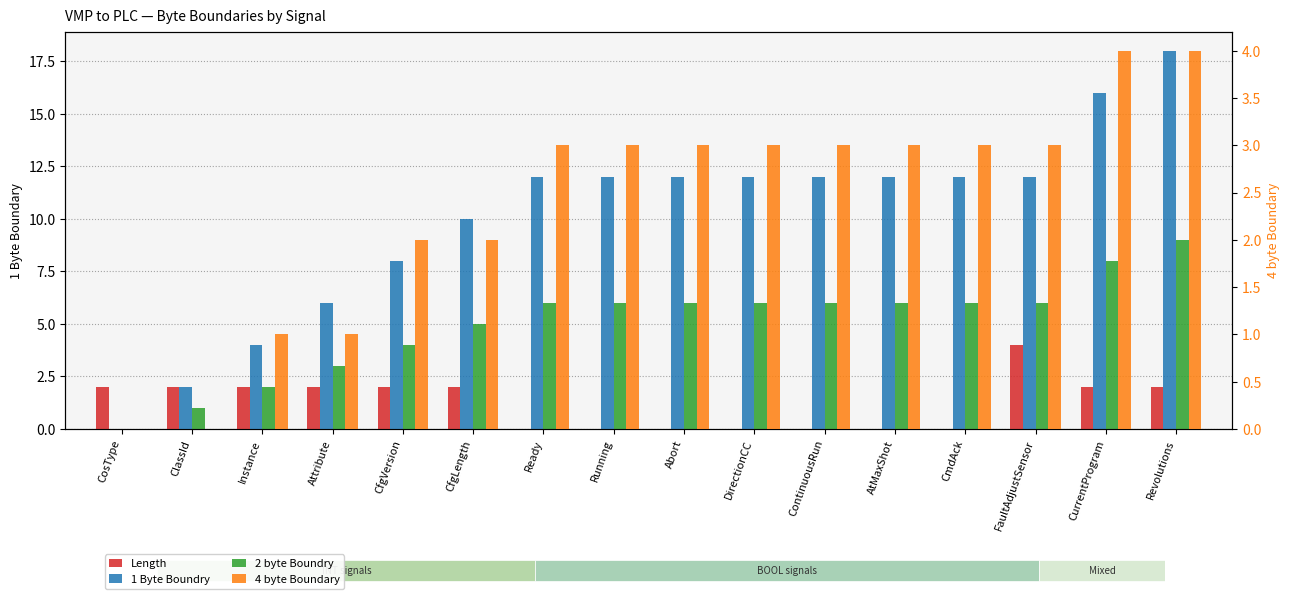

What position from the right is Instance?

14